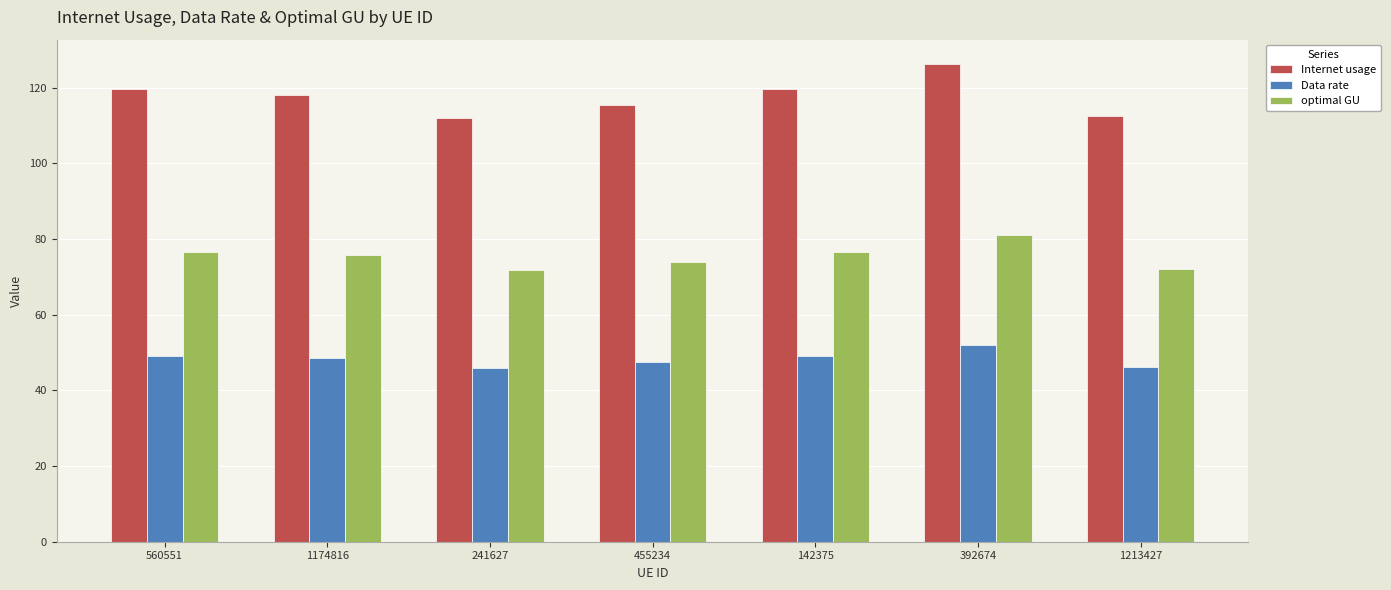

What is the average value of the Internet usage series?

117.7